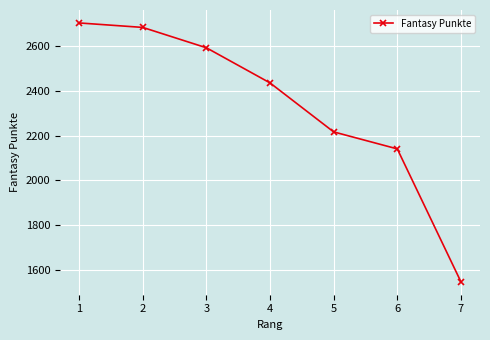

List the labels in order of value, smallest first.

7, 6, 5, 4, 3, 2, 1